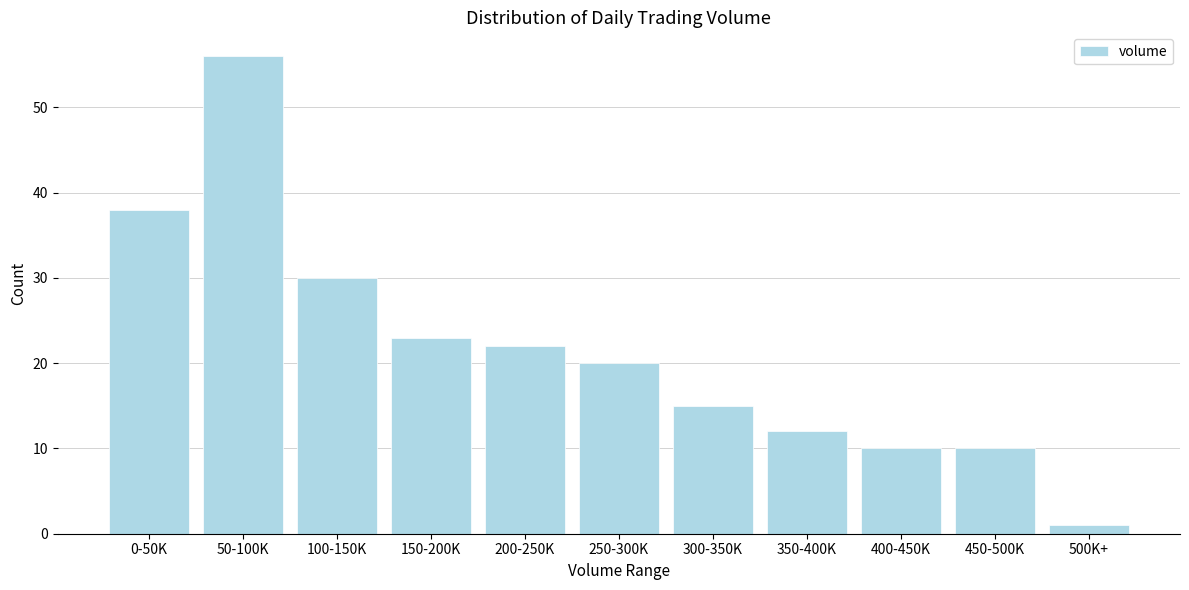

Reading right to left, what are all the values shown in this chart?

1	10	10	12	15	20	22	23	30	56	38